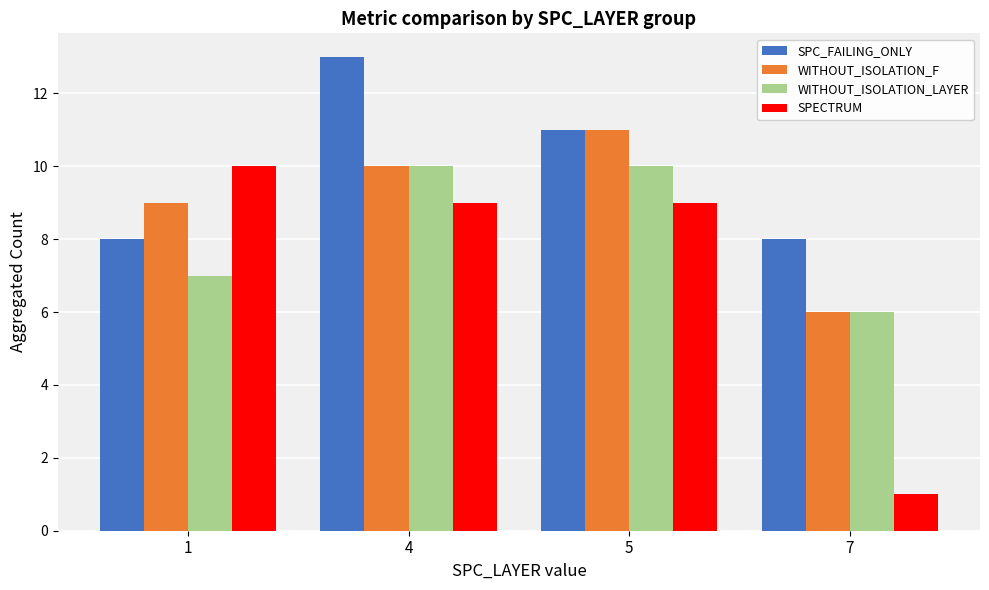

List the series in order of their overall mean, highest first.

SPC_FAILING_ONLY, WITHOUT_ISOLATION_F, WITHOUT_ISOLATION_LAYER, SPECTRUM